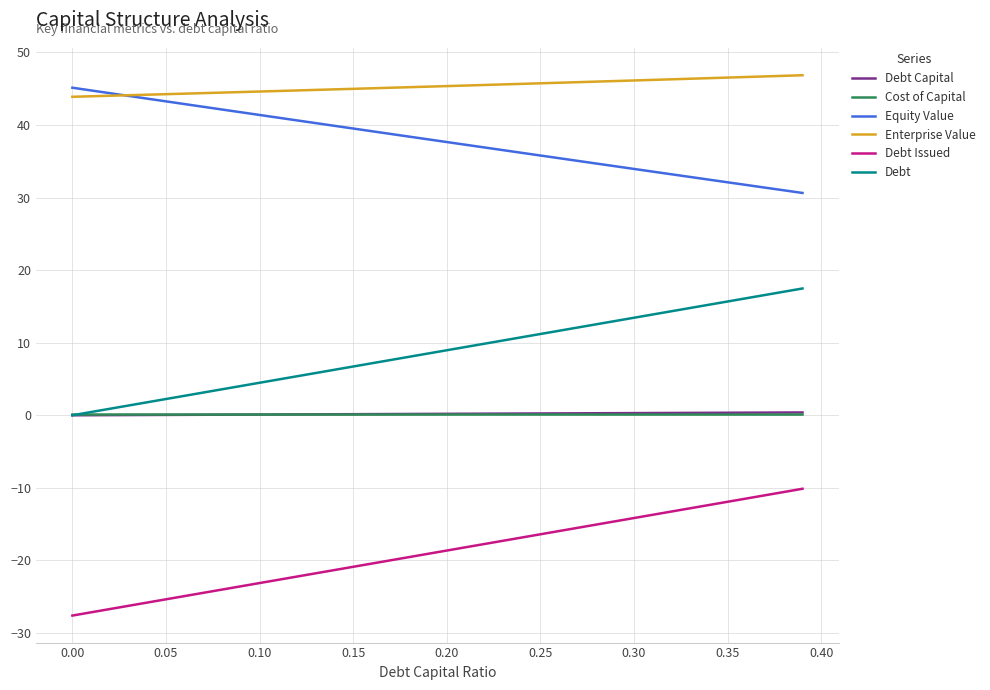

How many lines are shown in the chart?

6